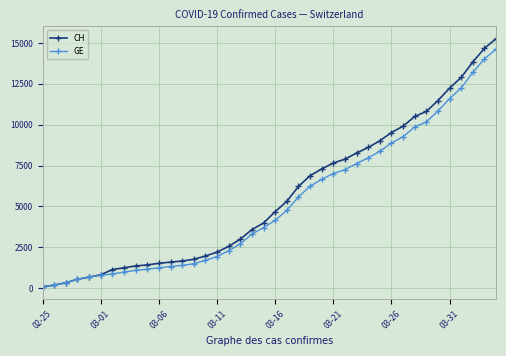

Which series has the largest range (max minus min)?

CH